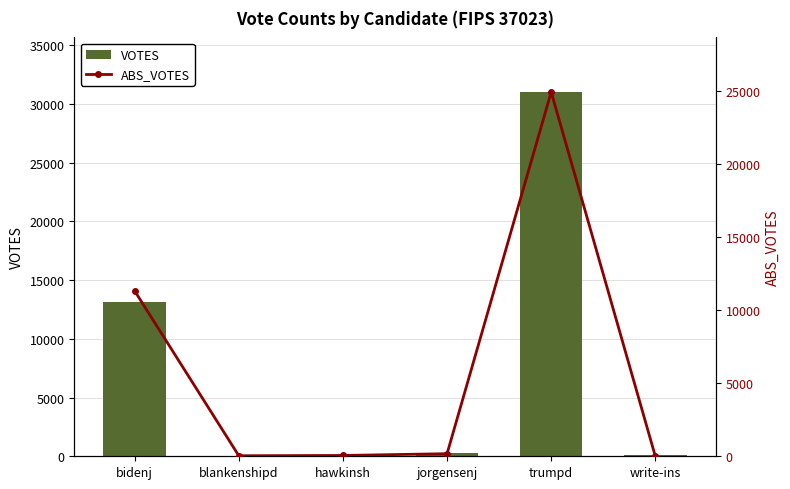

What is the spread (max minus min) of values at trumpd?

6085